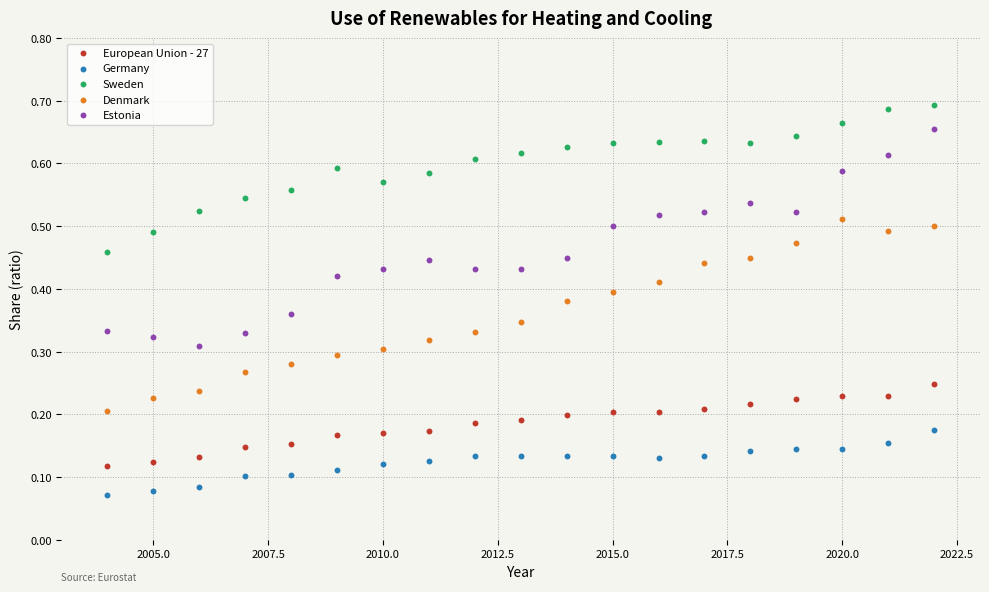

Across all data points, what is the range of X values (max minus min)?

18.0